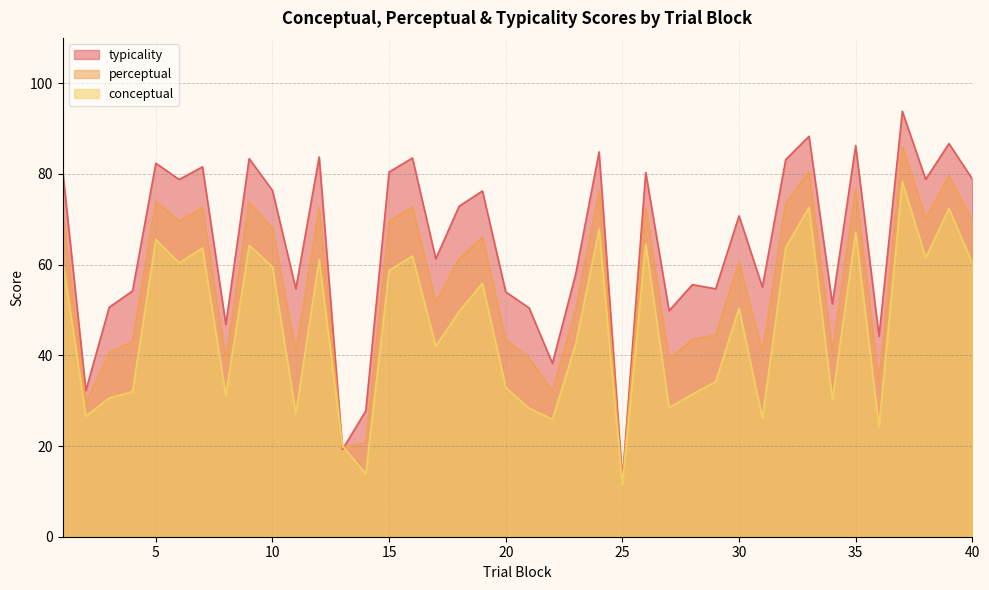

What are all the series names shown in the legend?

typicality, perceptual, conceptual